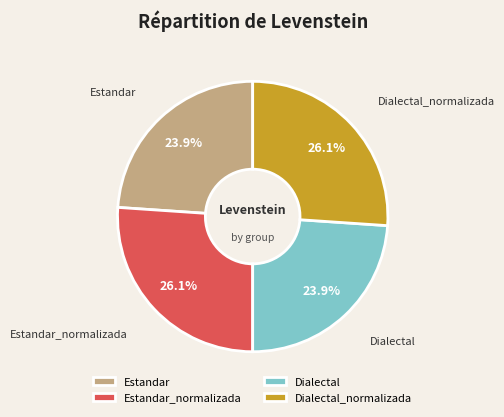

What is the ratio of the value at Dialectal_normalizada to the value at Dialectal?

1.1